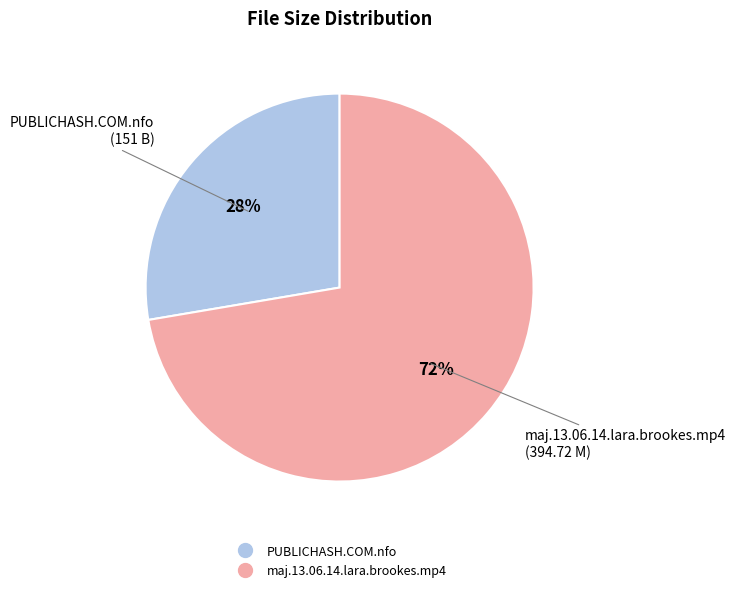

To the nearest percent, what is the average slice percentage?

50%